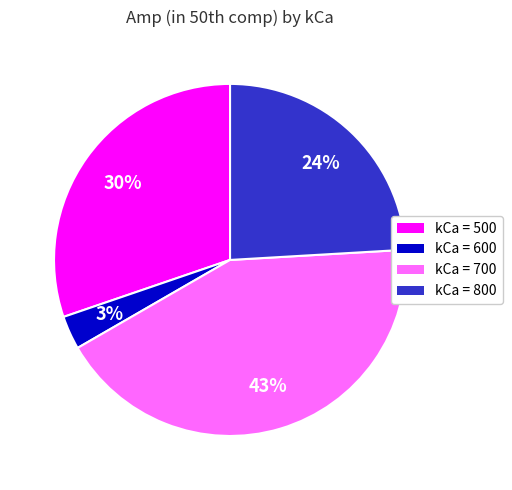

To the nearest percent, what is the average slice percentage?

25%